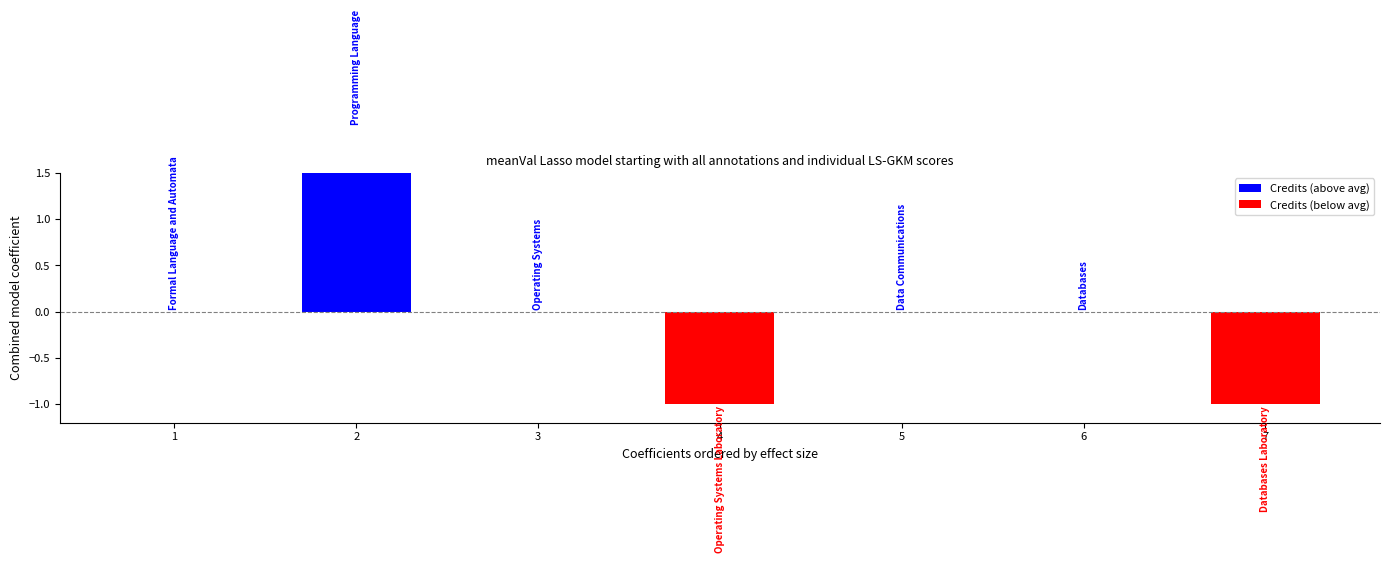

At which category does the chart reach its peak across all series?

2